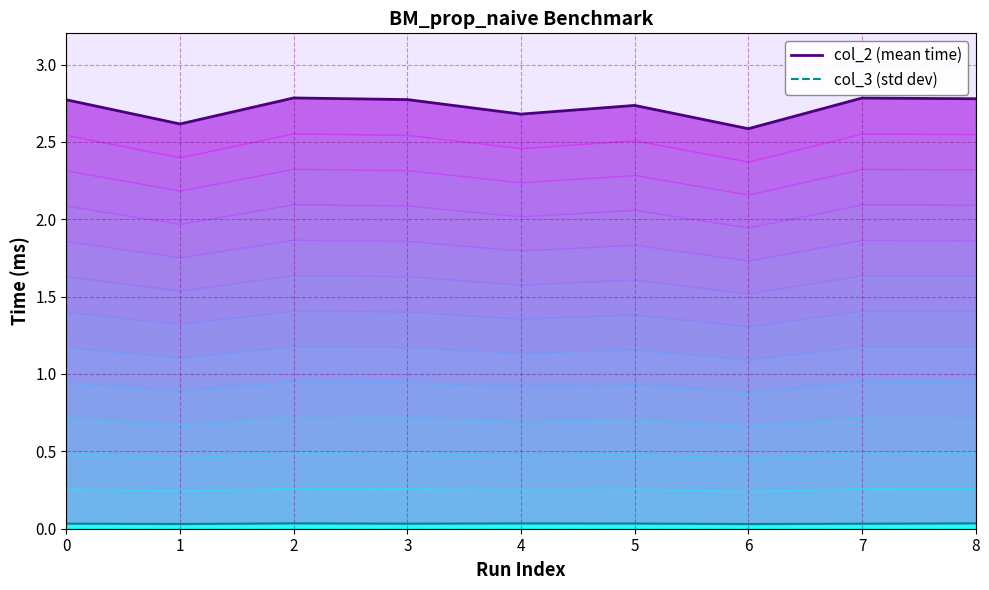

Reading left to right, transcribe all the data shown in this chart.

col_2 line: 2.8	2.6	2.8	2.8	2.7	2.7	2.6	2.8	2.8
col_3 line: 0.0	0.0	0.0	0.0	0.0	0.0	0.0	0.0	0.0